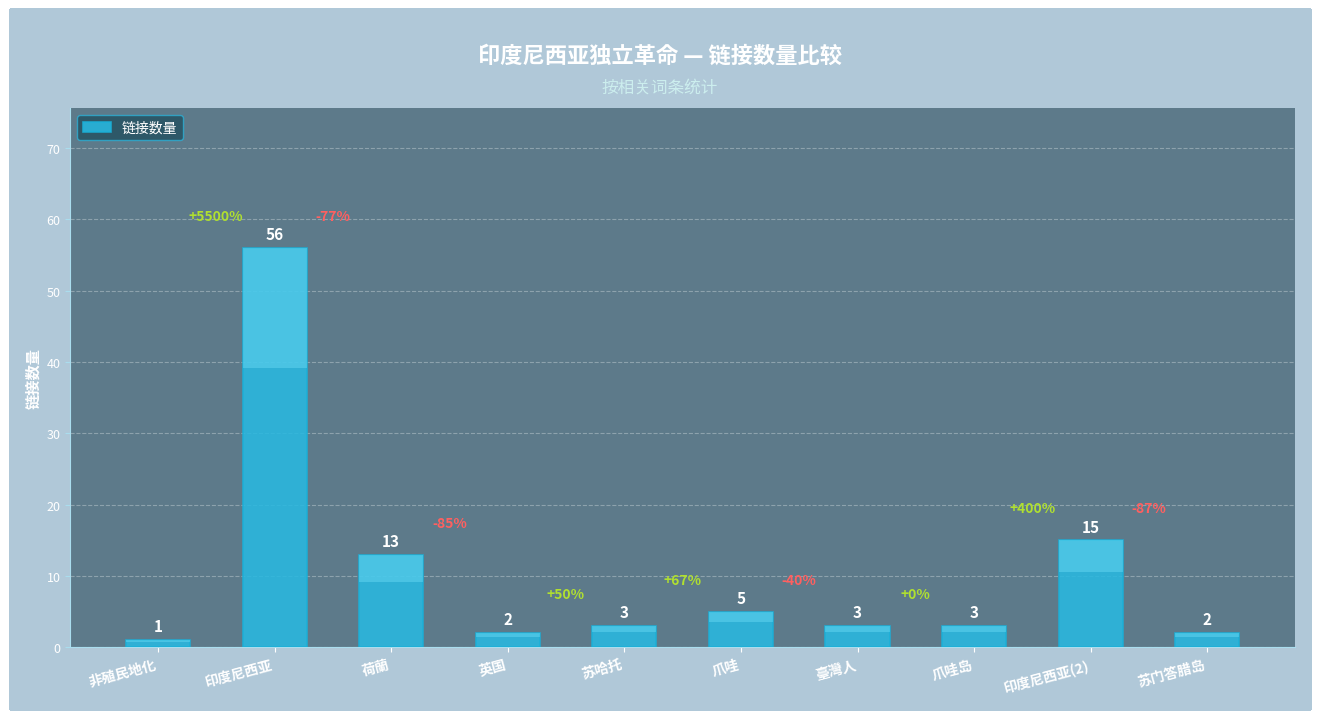

What is the average value?

10